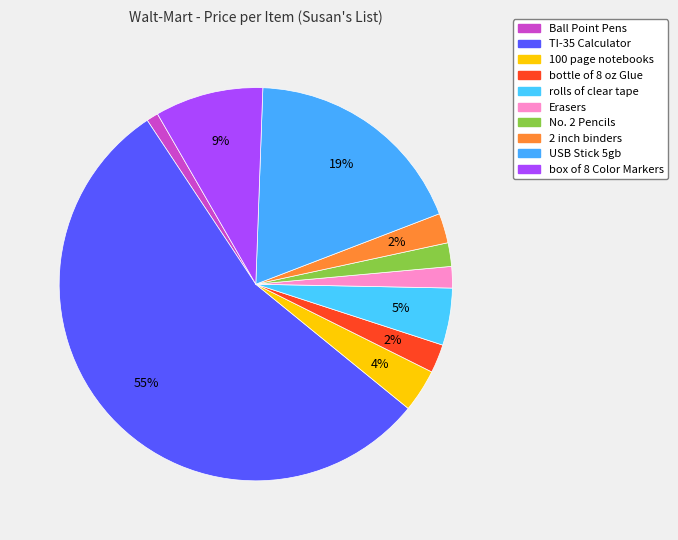

What is the total percentage of No. 2 Pencils and TI-35 Calculator?

56.7%